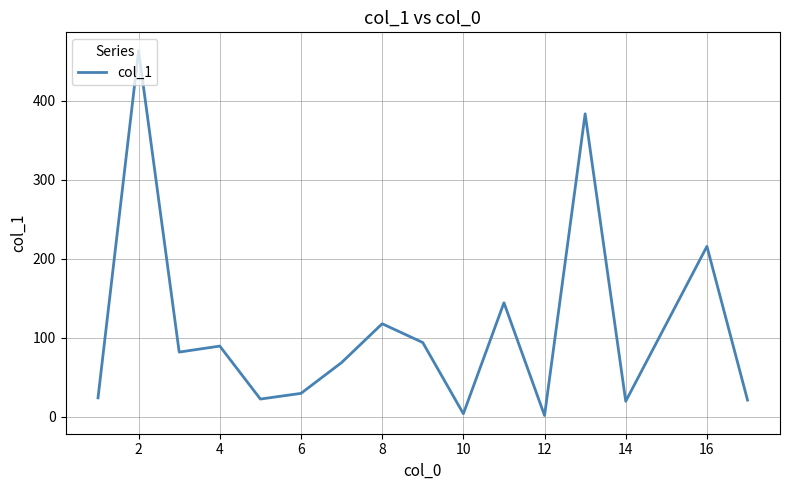

What is the greatest value displayed?

463.7